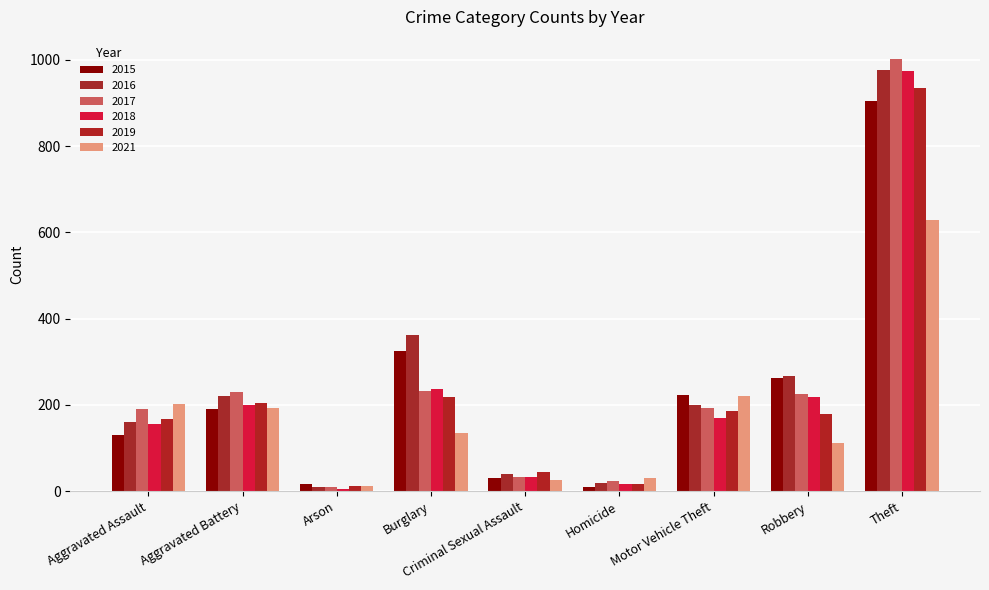

What is the label of the 8th bar from the right?

Aggravated Battery